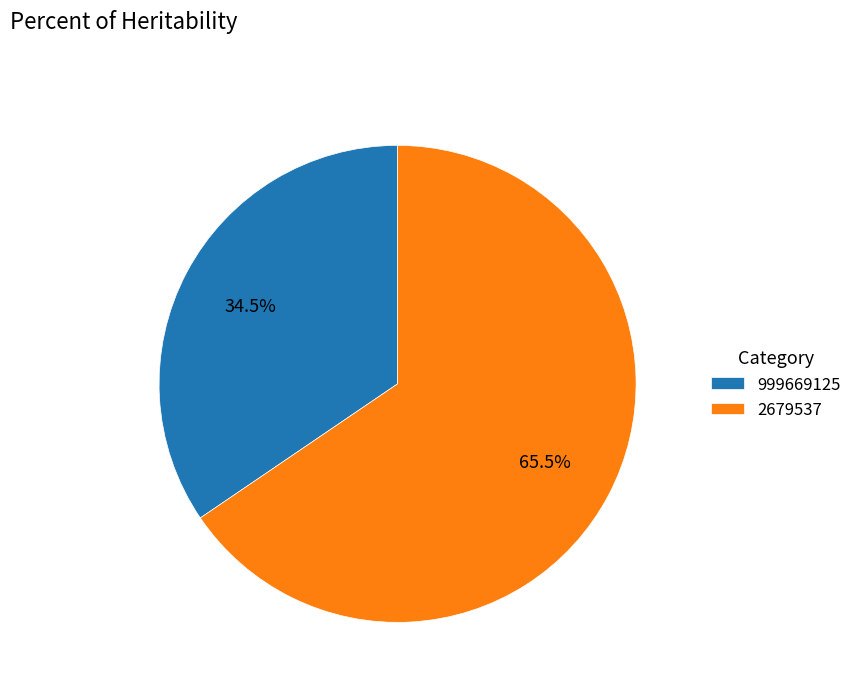

To the nearest percent, what is the combined percentage of 2679537 and 999669125?

100%